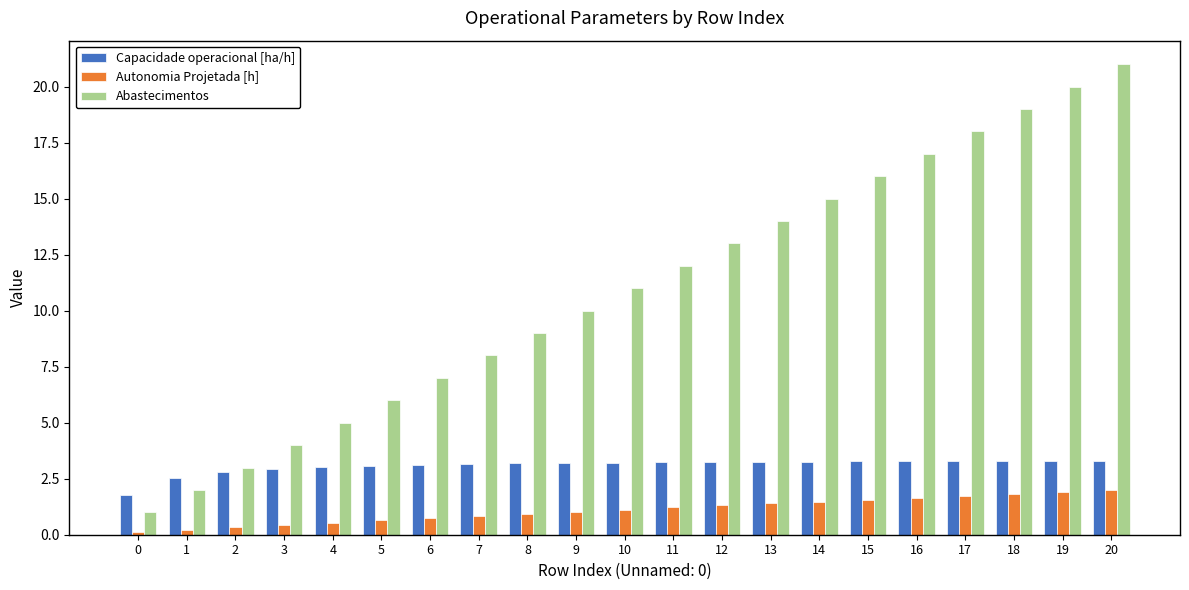

What is the lowest value of the Capacidade operacional [ha/h] series?

1.8